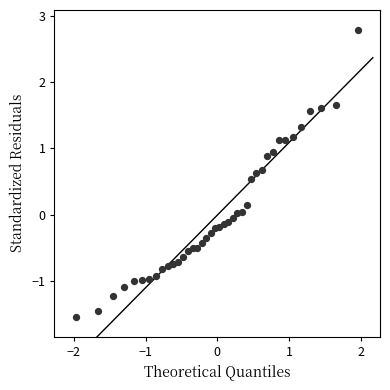

What is the range of X values (max minus min)?

3.9